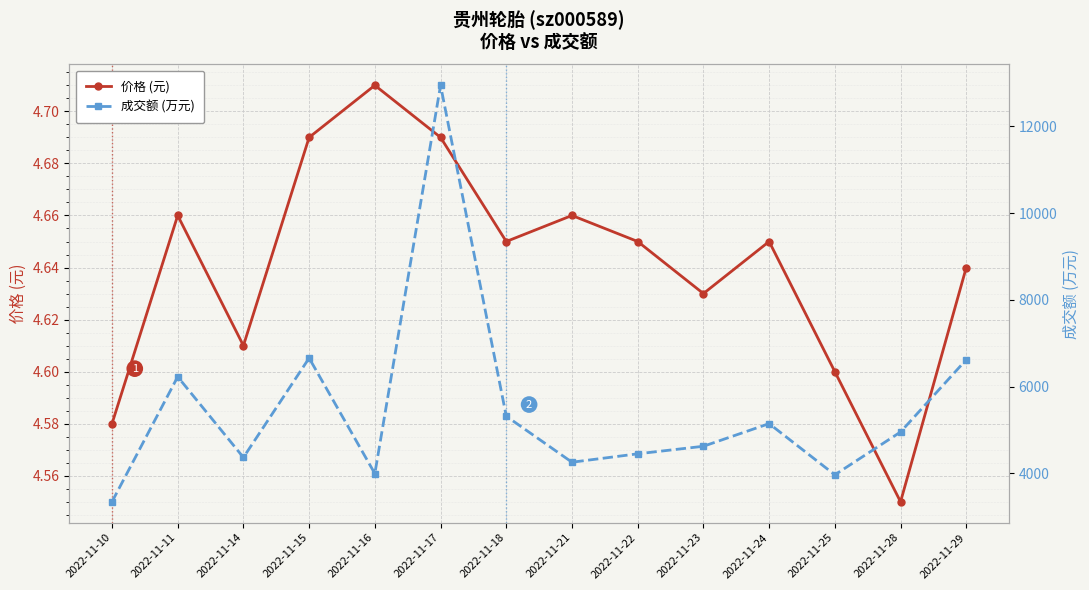

Reading left to right, extract all data points from this chart.

价格 (元): 2022-11-10=4.6	2022-11-11=4.7	2022-11-14=4.6	2022-11-15=4.7	2022-11-16=4.7	2022-11-17=4.7	2022-11-18=4.7	2022-11-21=4.7	2022-11-22=4.7	2022-11-23=4.6	2022-11-24=4.7	2022-11-25=4.6	2022-11-28=4.5	2022-11-29=4.6
成交额 (万元): 2022-11-10=3342.0	2022-11-11=6226.0	2022-11-14=4365.0	2022-11-15=6657.0	2022-11-16=3993.0	2022-11-17=12947.0	2022-11-18=5316.0	2022-11-21=4255.0	2022-11-22=4449.0	2022-11-23=4623.0	2022-11-24=5145.0	2022-11-25=3965.0	2022-11-28=4952.0	2022-11-29=6620.0